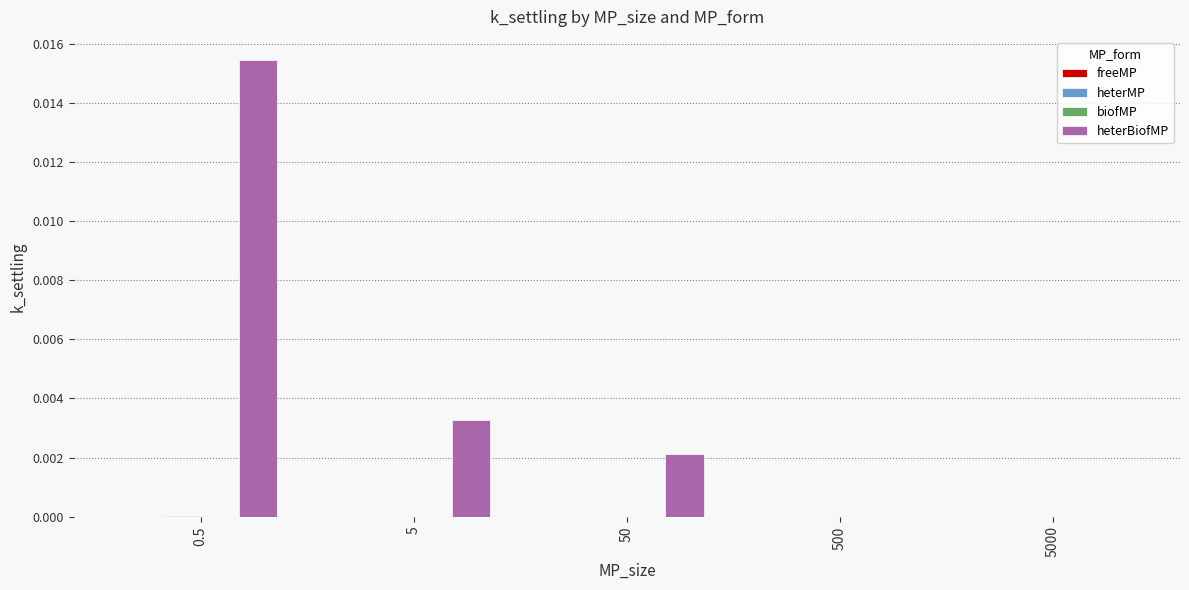

Which series changed the most between 5 and 5000?

heterBiofMP